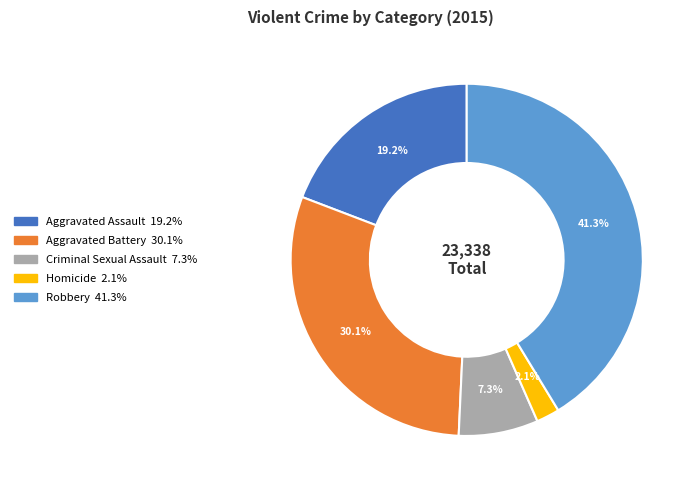

To the nearest percent, what is the difference between the largest and smallest slice percentages?

39%